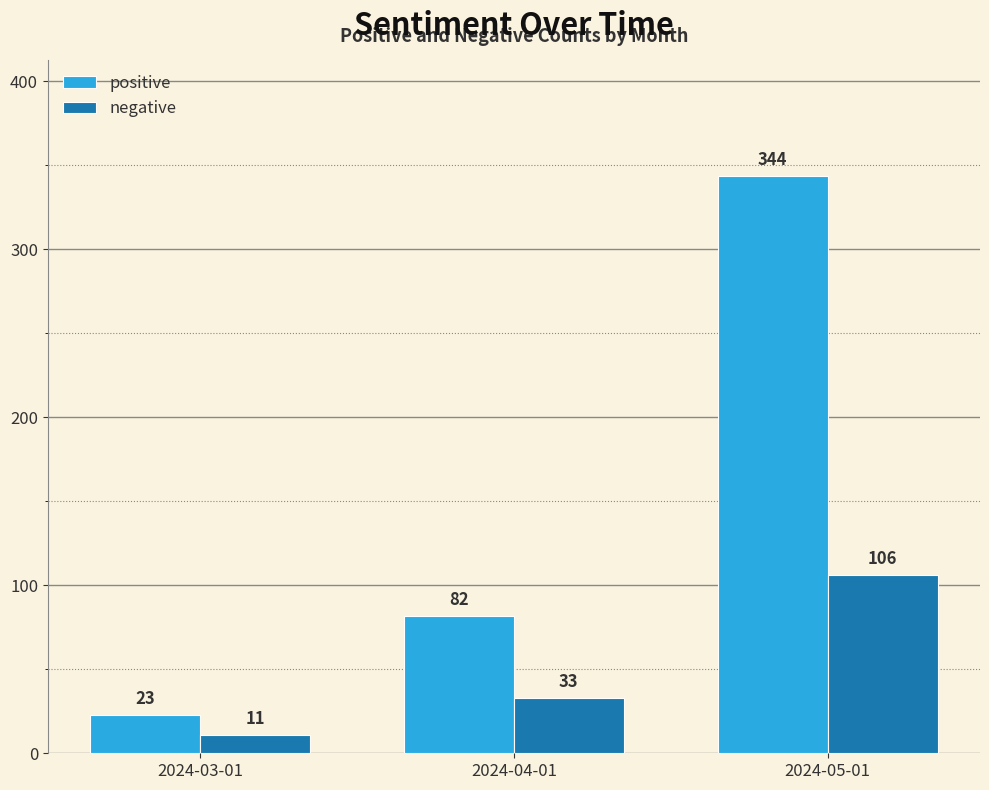

List the labels in order of negative value, smallest first.

2024-03-01, 2024-04-01, 2024-05-01